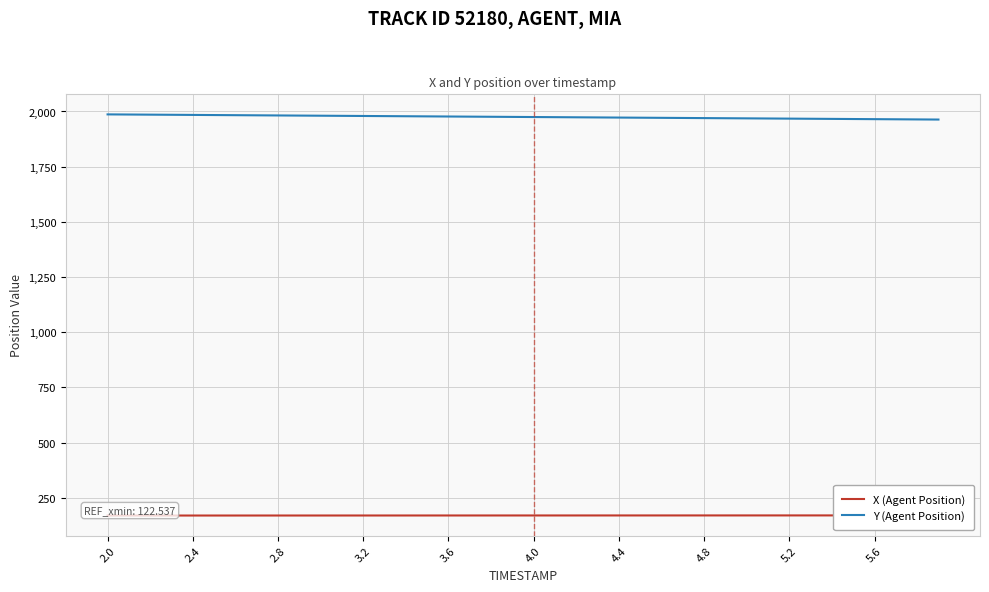

List the series in order of their overall mean, lowest first.

X (Agent Position), Y (Agent Position)